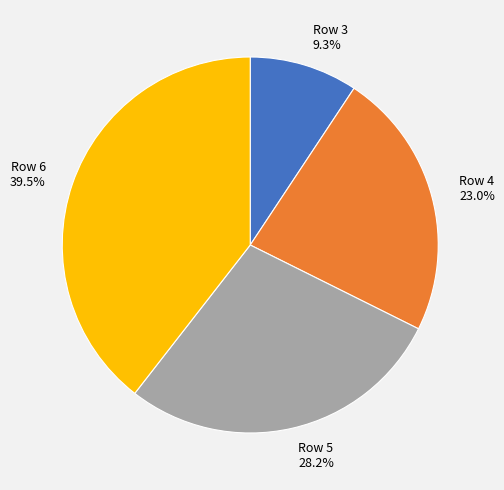

Is there any slice that represents more than half of the pie?

No